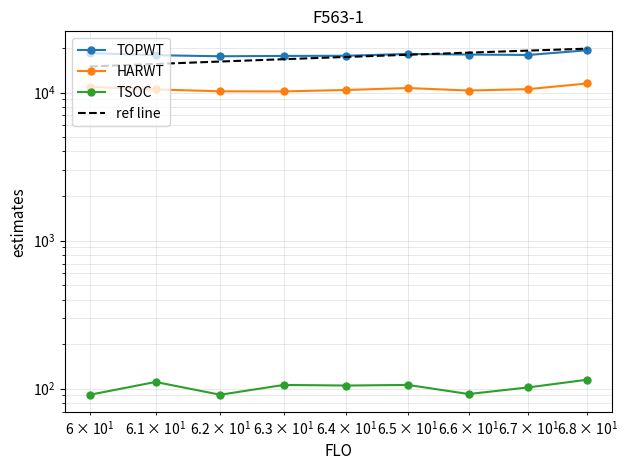

Read the TSOC value at 67, to the nearest 10.

100